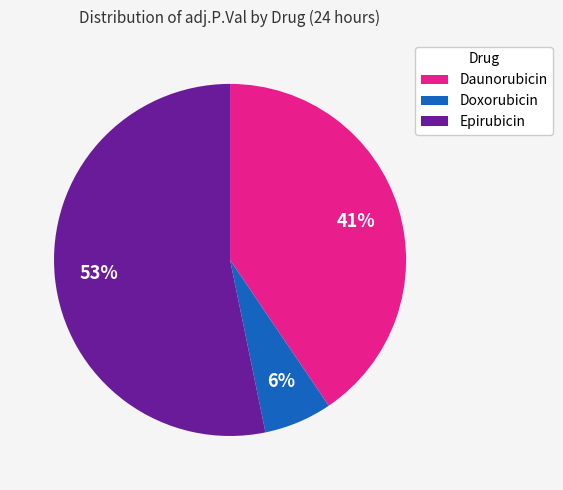

True or false: Epirubicin accounts for 17% of the total.

False